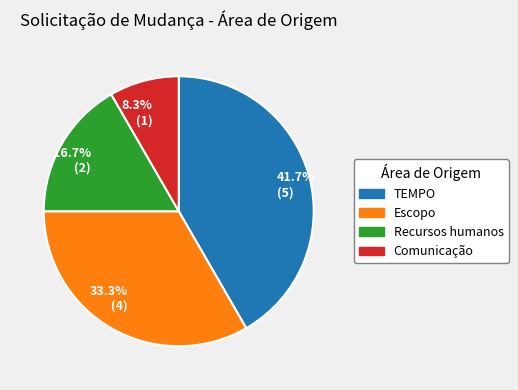

To the nearest percent, what is the difference between the largest and smallest slice percentages?

33%